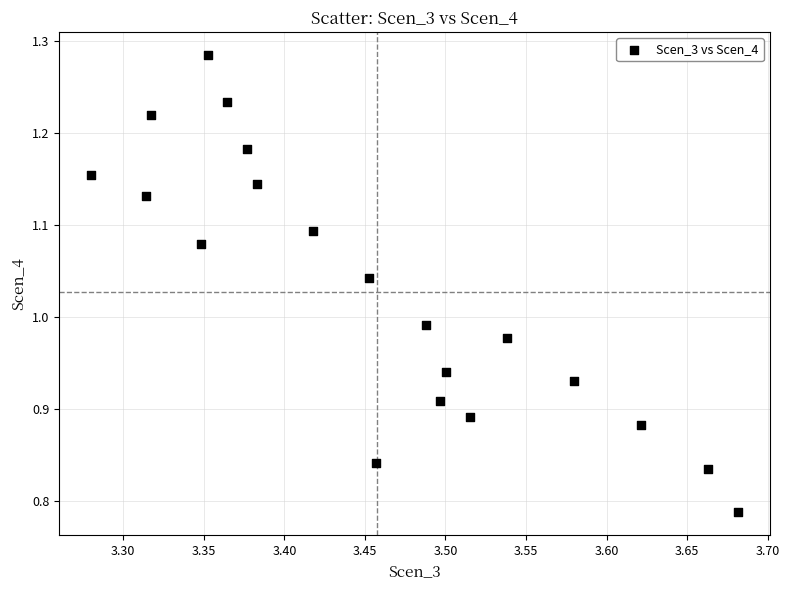

What is the range of Y values (max minus min)?

0.5